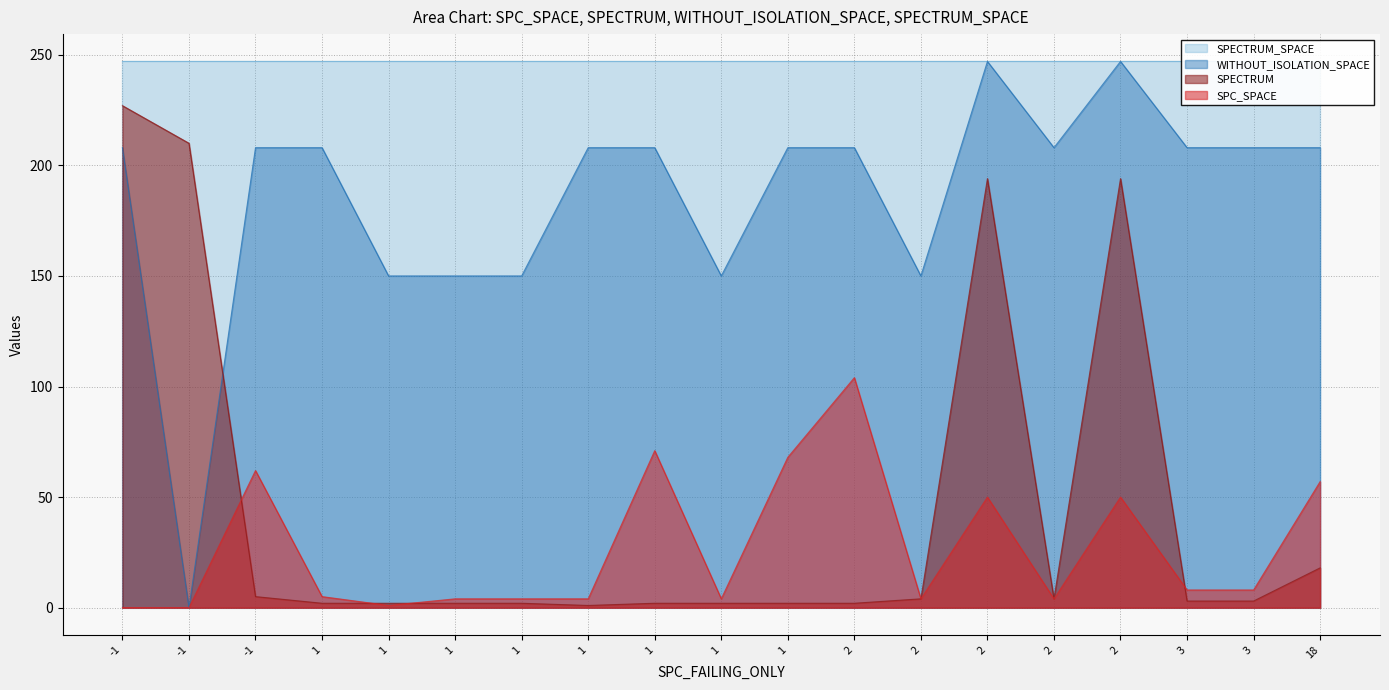

What is the minimum value for SPECTRUM?

1